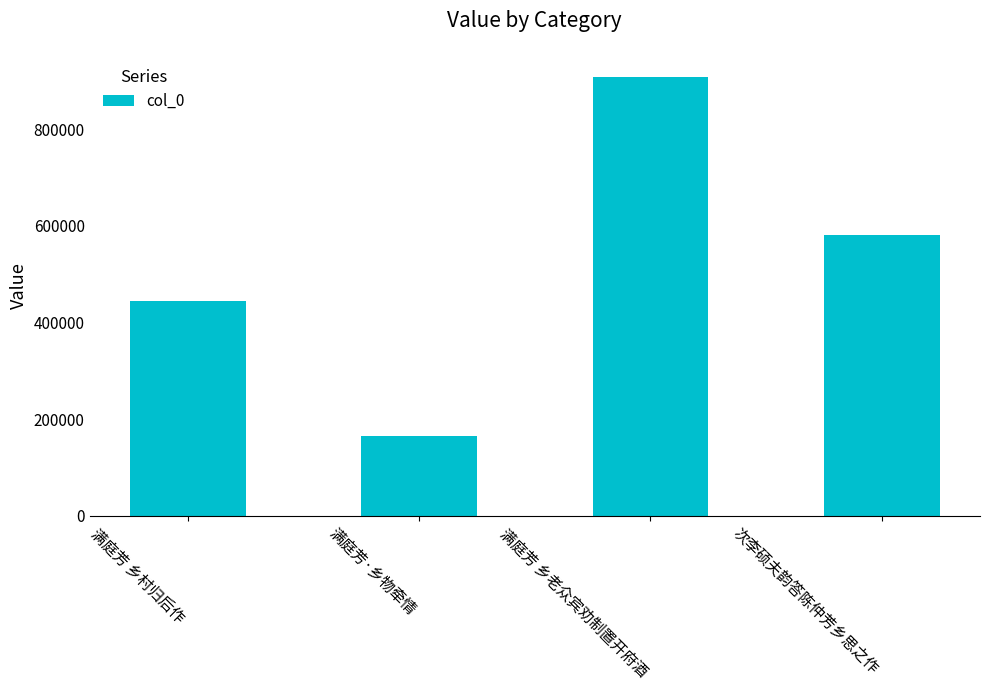

True or false: the data shows 908546 at 满庭芳 乡老众宾劝制置开府酒.

True